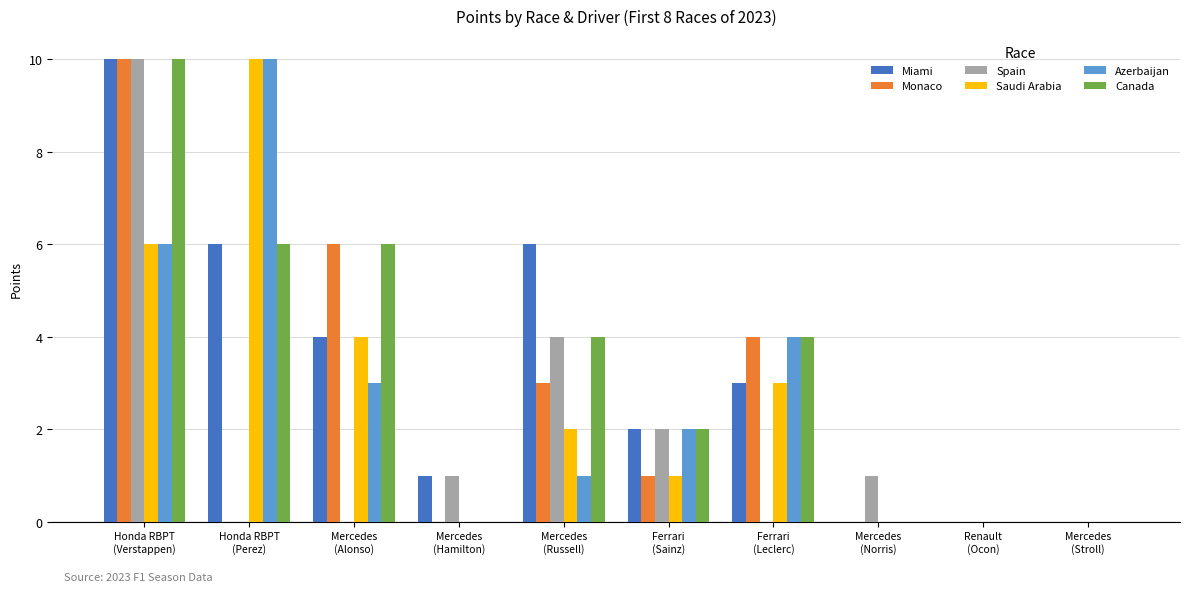

What is the greatest value displayed?

10